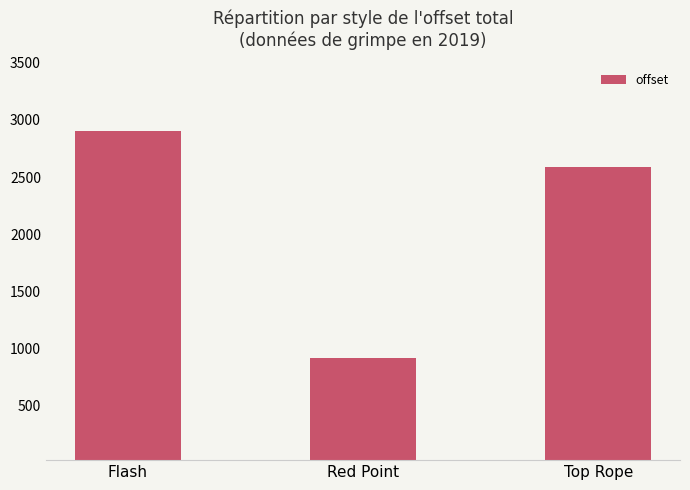

What is the ratio of the value at Top Rope to the value at Red Point?

2.8